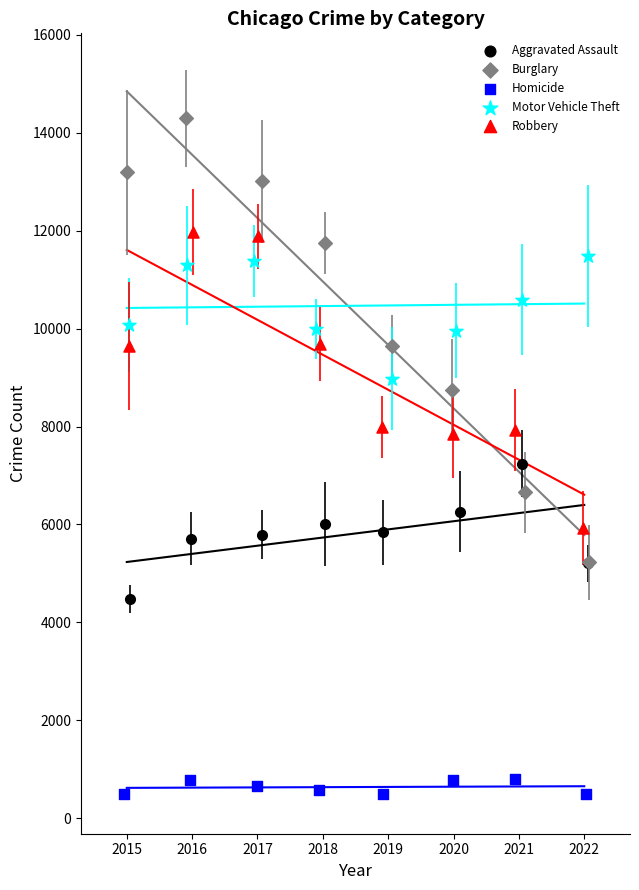

Which series reaches the minimum Y coordinate?

Homicide